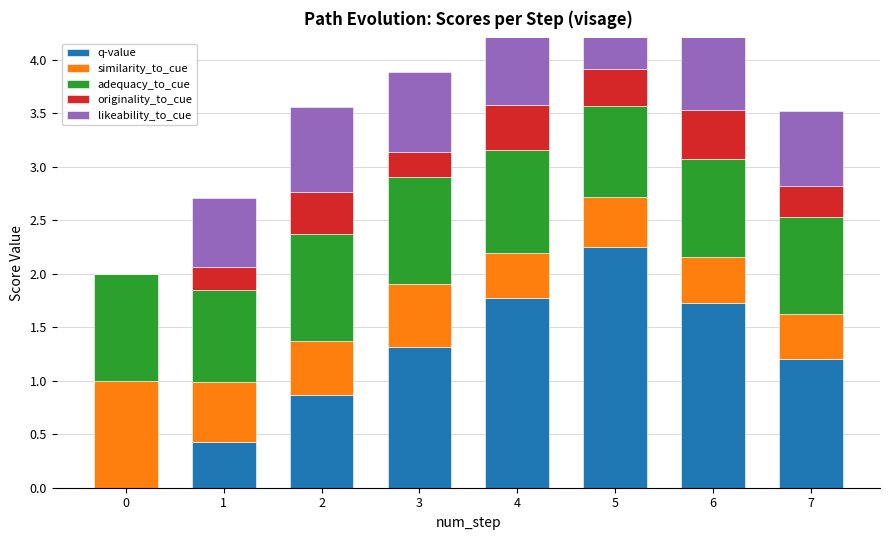

What is the average value of the similarity_to_cue series?

0.5